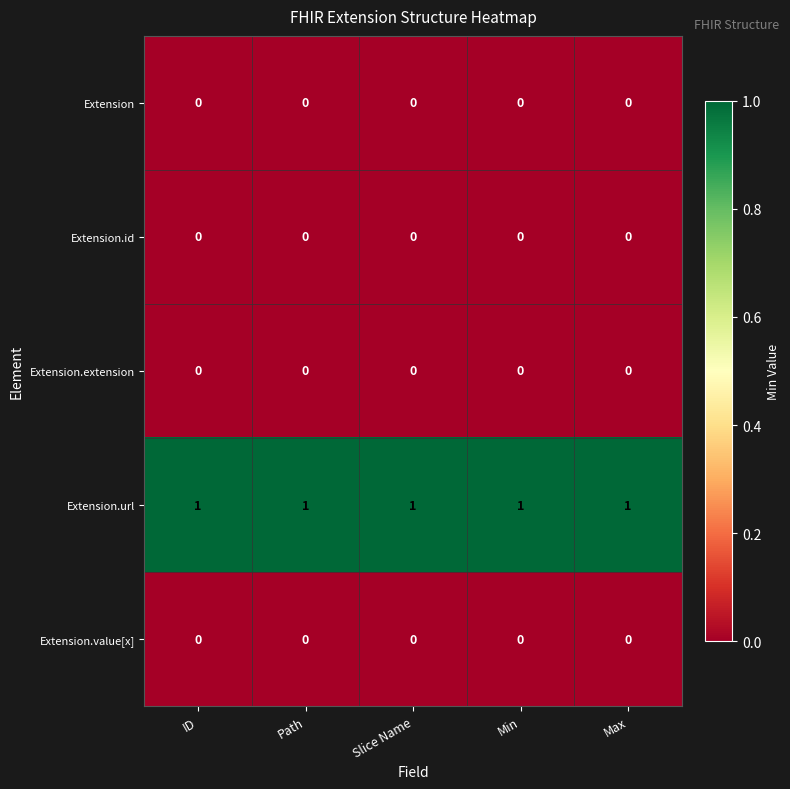

At how many categories does at least one series exceed 0?

5